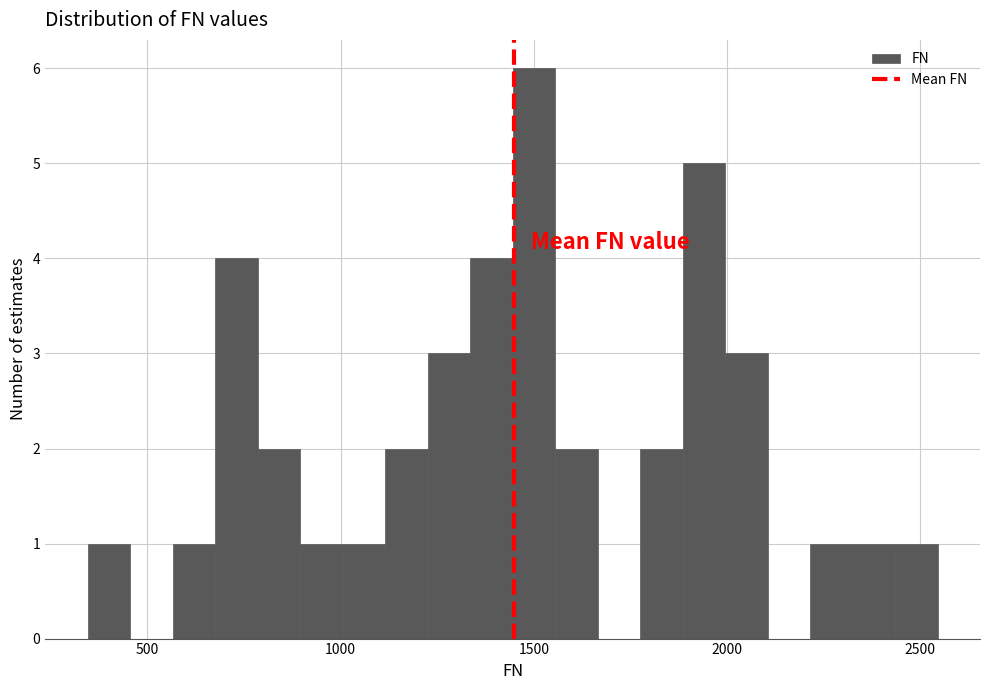

Read against the x-axis, roughly where is the centre of the tallest bar?

1500